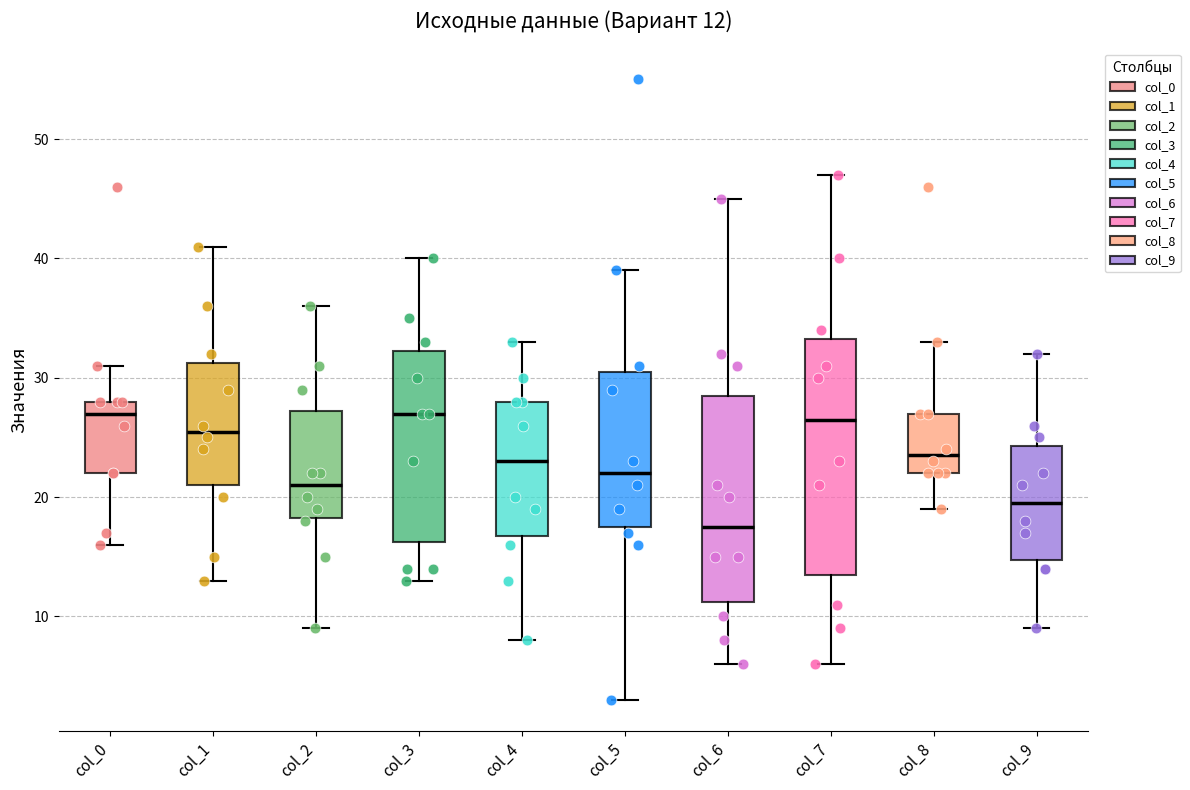

Comparing the boxes themselves (not the whiskers), which one is the tallest?

col_7